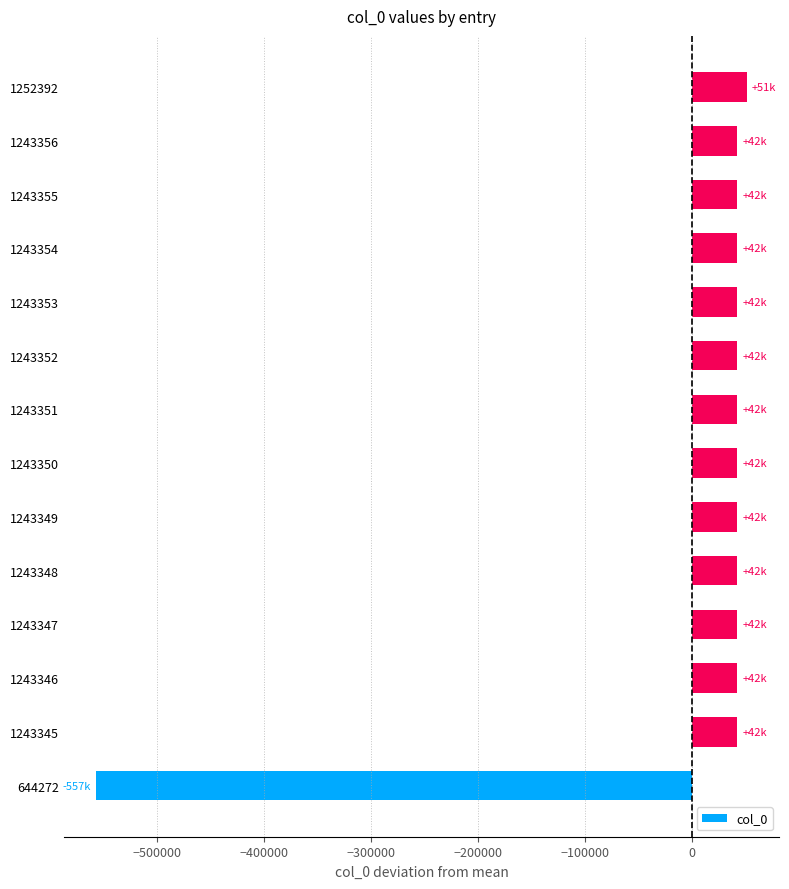

What is the sum of the values at 1243348 and 1243356?

84294